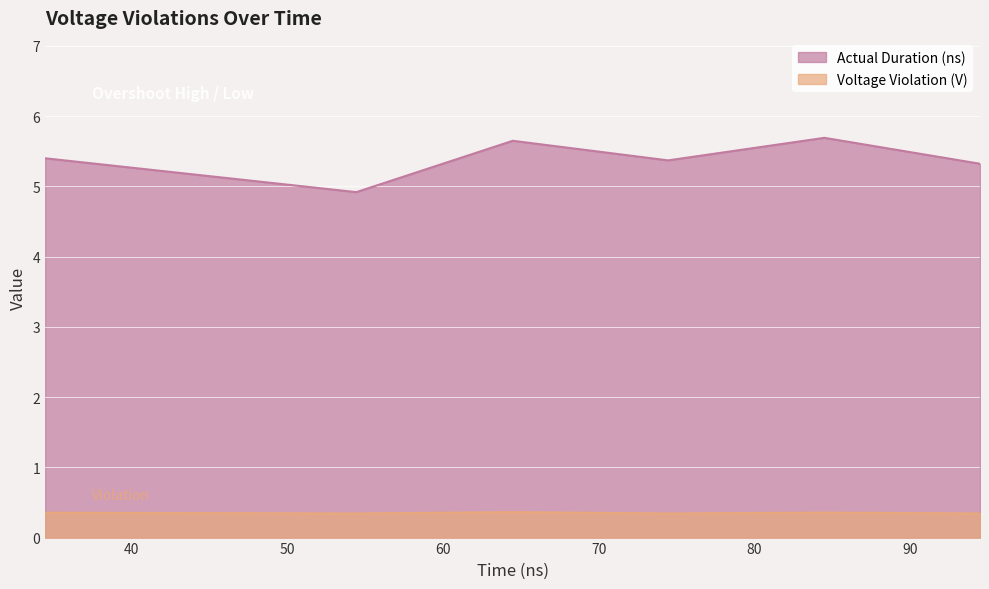

Is the value of Voltage Violation (V) at 34.487 greater than the value of Actual Duration (ns) at 34.487?

No